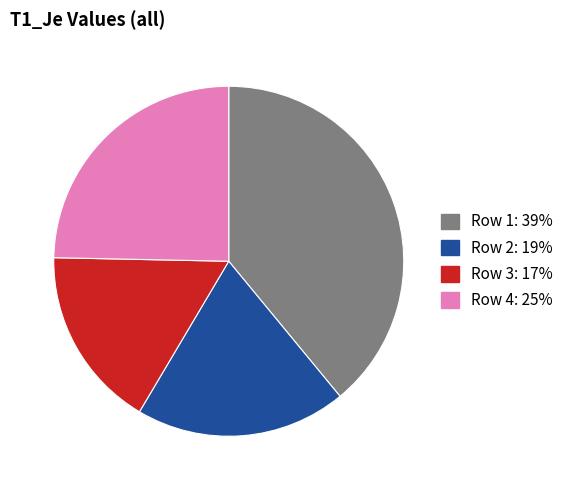

Is there any slice that represents more than half of the pie?

No